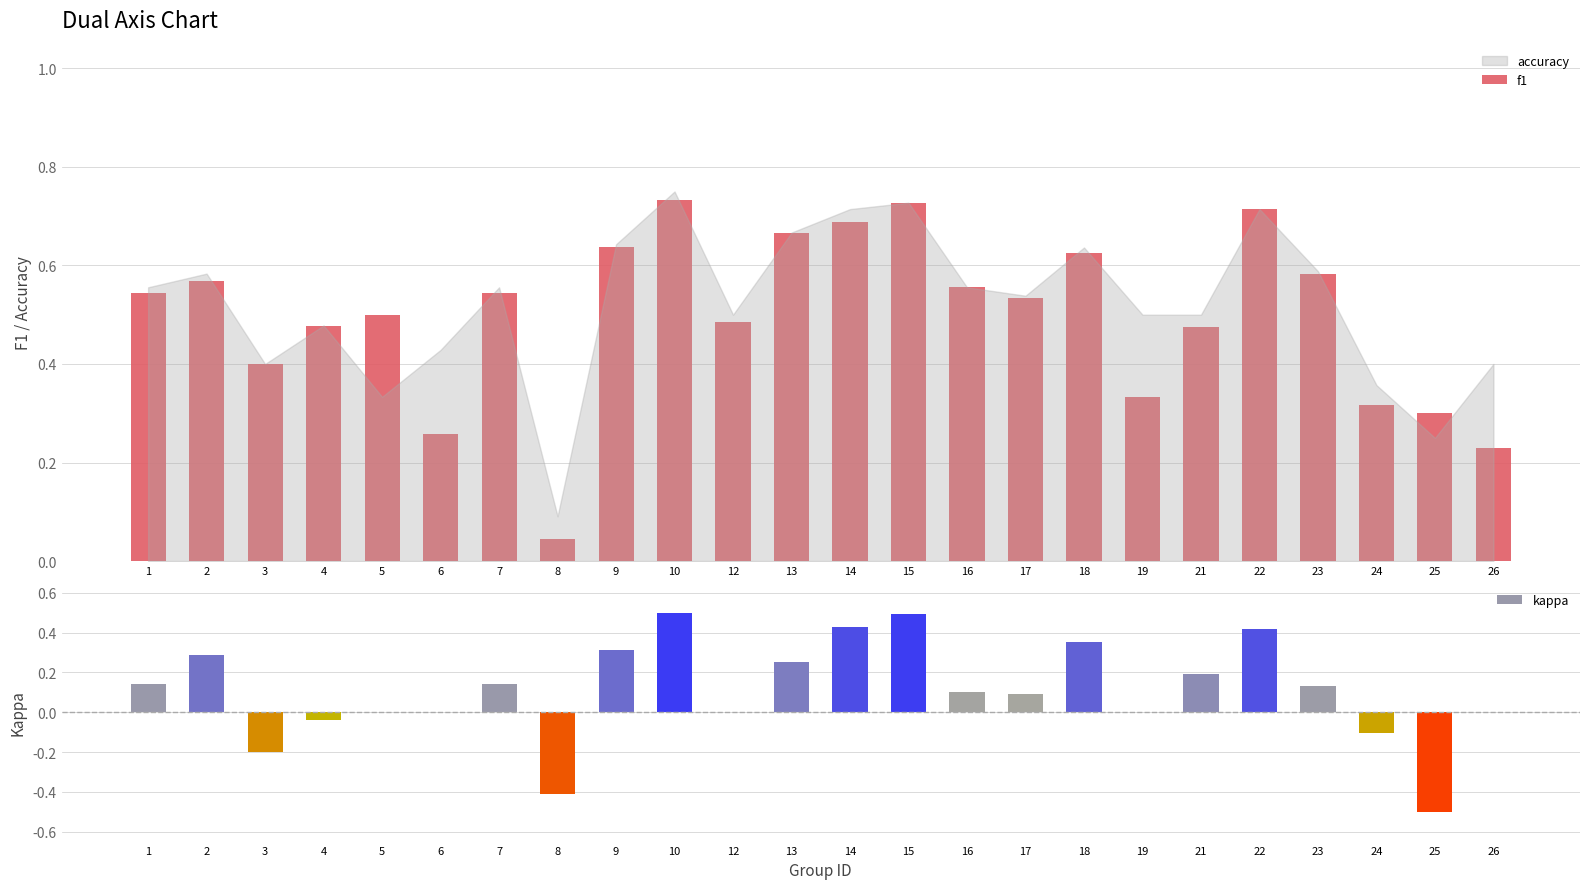

What is the change in value from 5 to 8?

-0.5